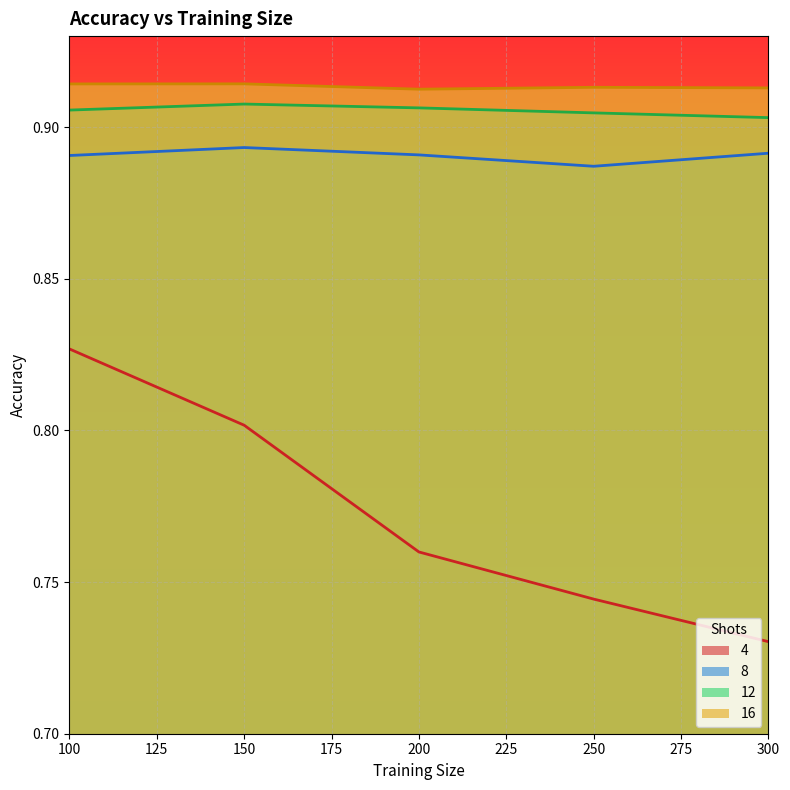

Rank the series by their maximum value, from highest to lowest.

16, 12, 8, 4